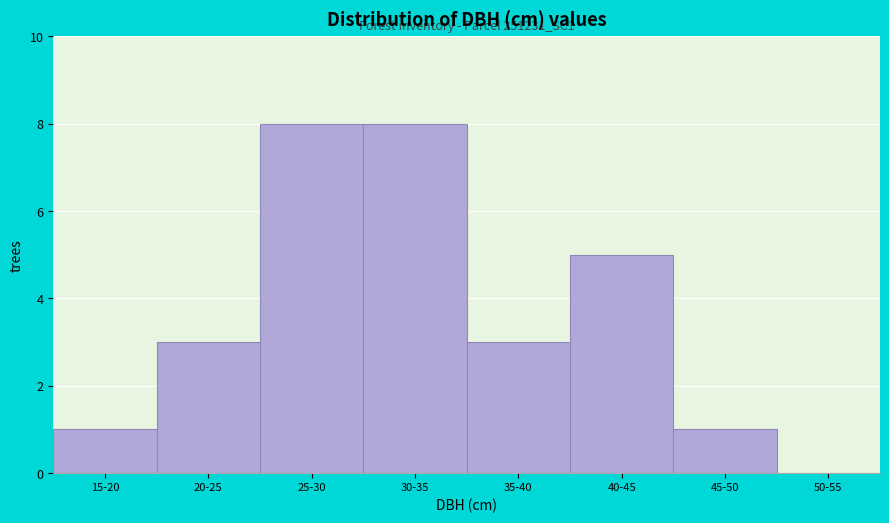

Reading right to left, extract all data points from this chart.

50-55=0	45-50=1	40-45=5	35-40=3	30-35=8	25-30=8	20-25=3	15-20=1